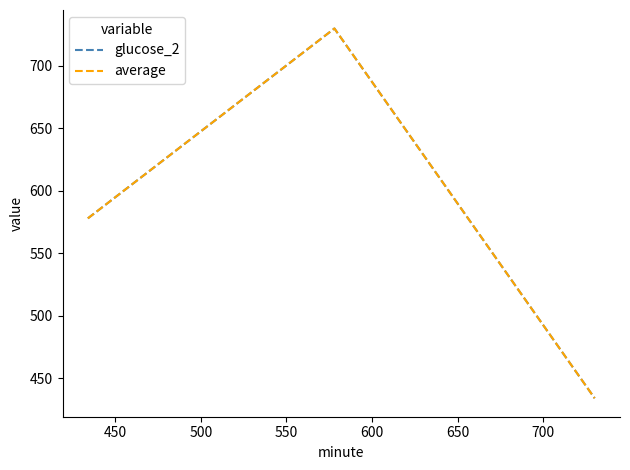

Does the chart display data point markers on the line(s)?

No